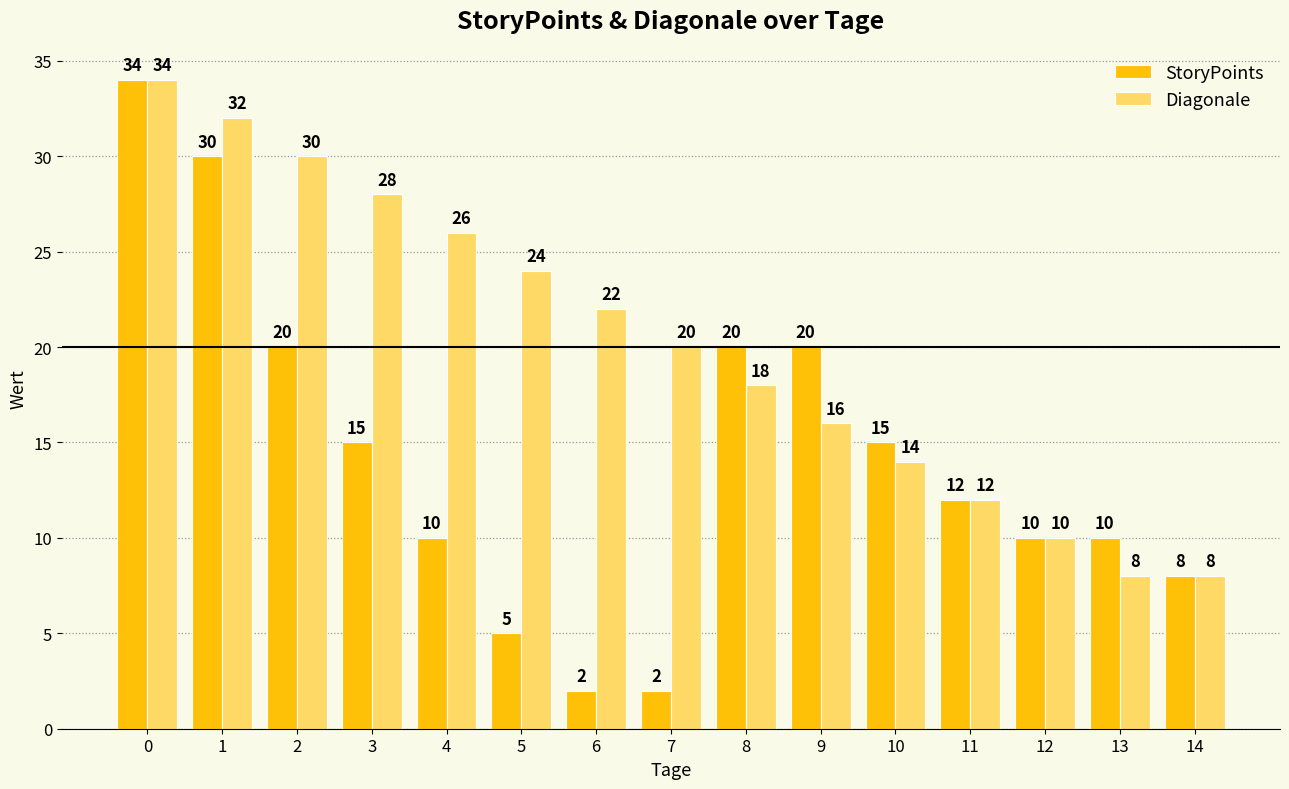

Reading right to left, transcribe all the data shown in this chart.

StoryPoints: 8	10	10	12	15	20	20	2	2	5	10	15	20	30	34
Diagonale: 8	8	10	12	14	16	18	20	22	24	26	28	30	32	34